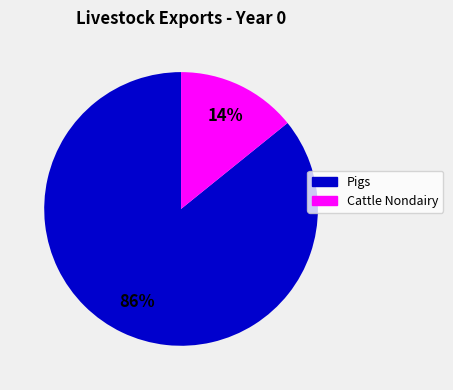

How many slices are in this pie chart?

2